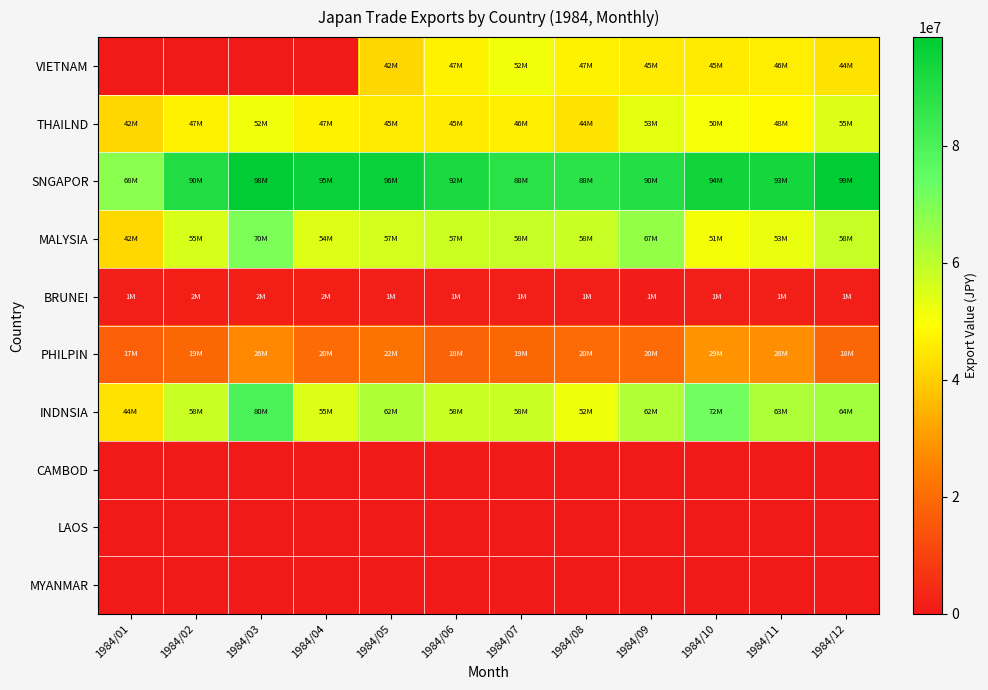

List the series in order of their peak value, lowest first.

CAMBOD, LAOS, MYANMAR, BRUNEI, PHILPIN, VIETNAM, THAILND, MALYSIA, INDNSIA, SNGAPOR